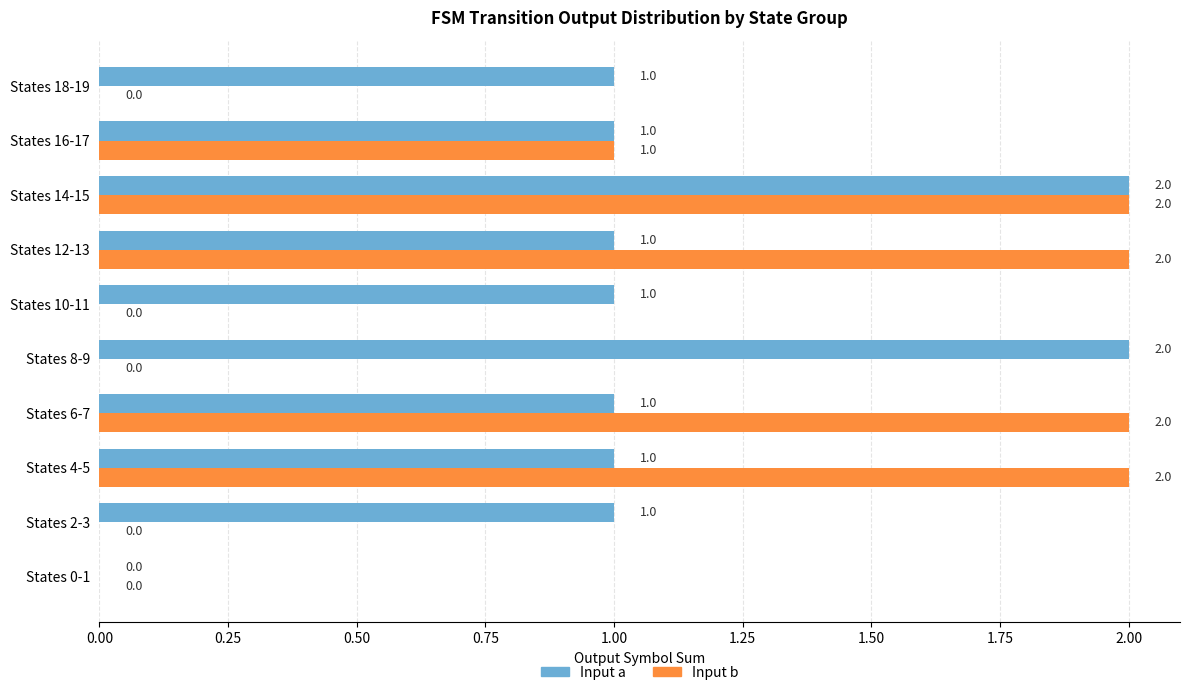

At which category is the sum across all series the highest?

States 14-15